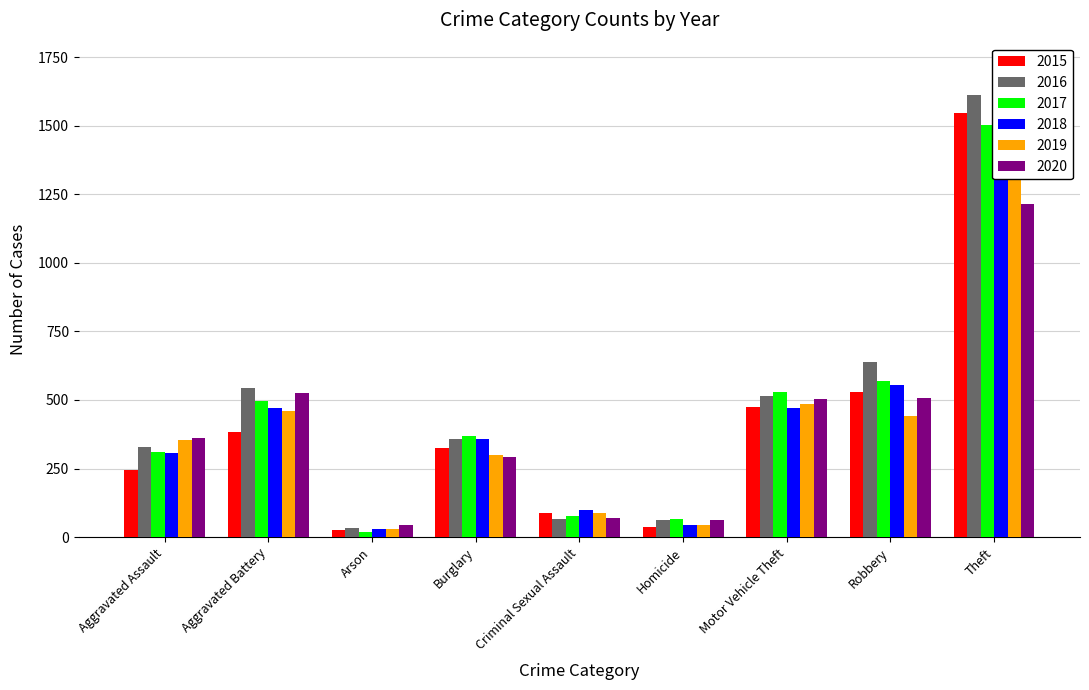

Is the value of 2017 at Aggravated Assault greater than the value of 2016 at Aggravated Assault?

No